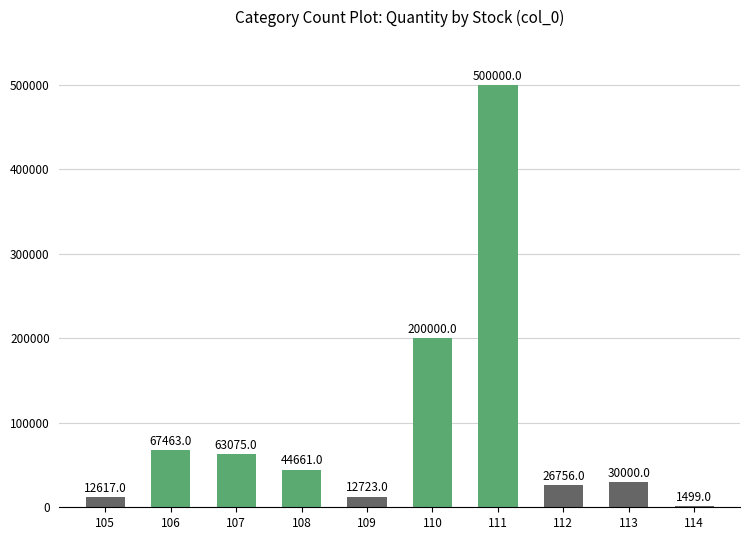

What is the approximate value at 106, to the nearest 100?

67500